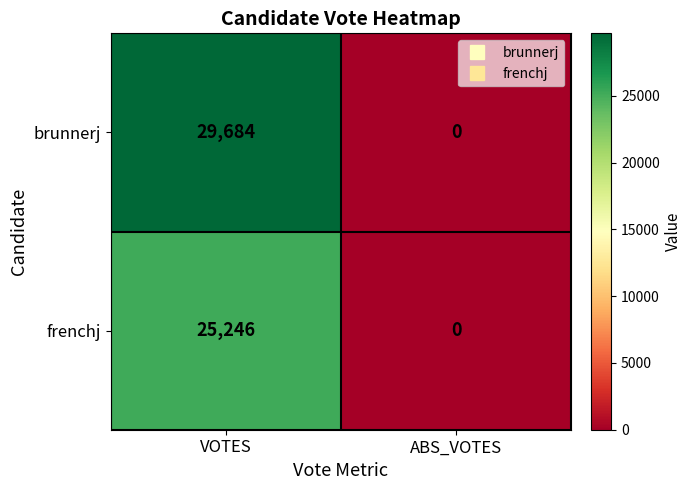

The value of brunnerj at ABS_VOTES is 0. True or false?

True